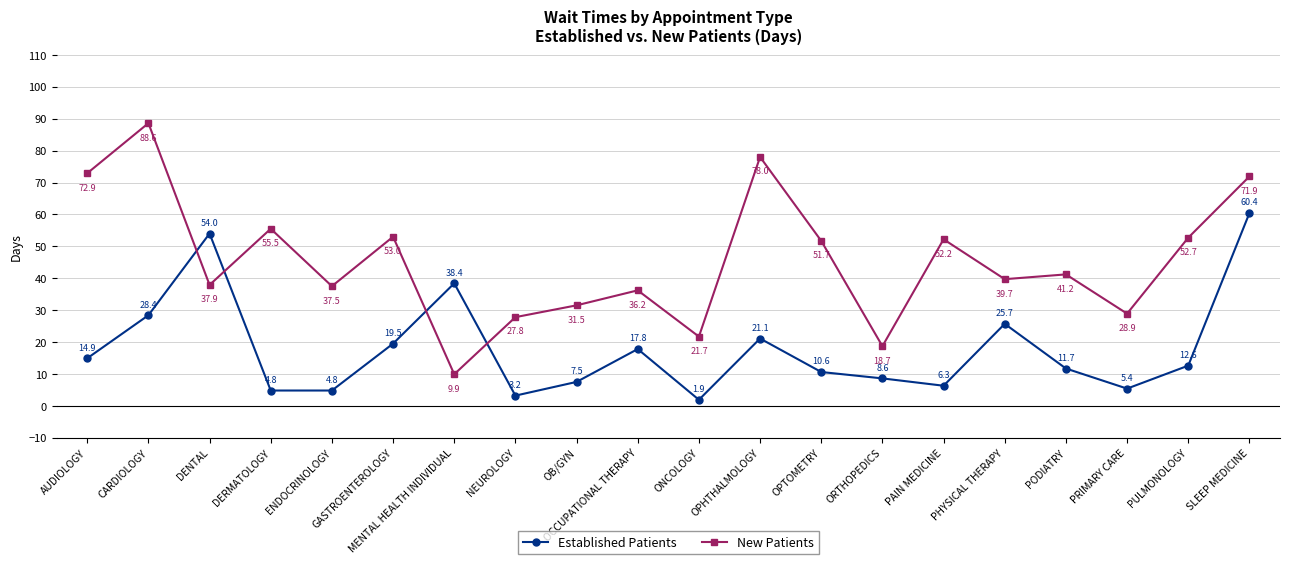

What is the maximum value shown in the chart?

88.6